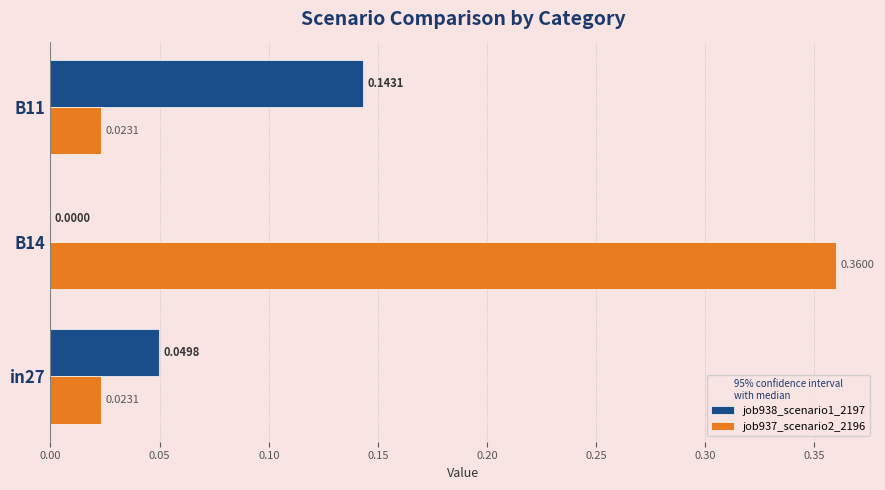

Between in27 and B14, which series saw the biggest shift?

job937_scenario2_2196